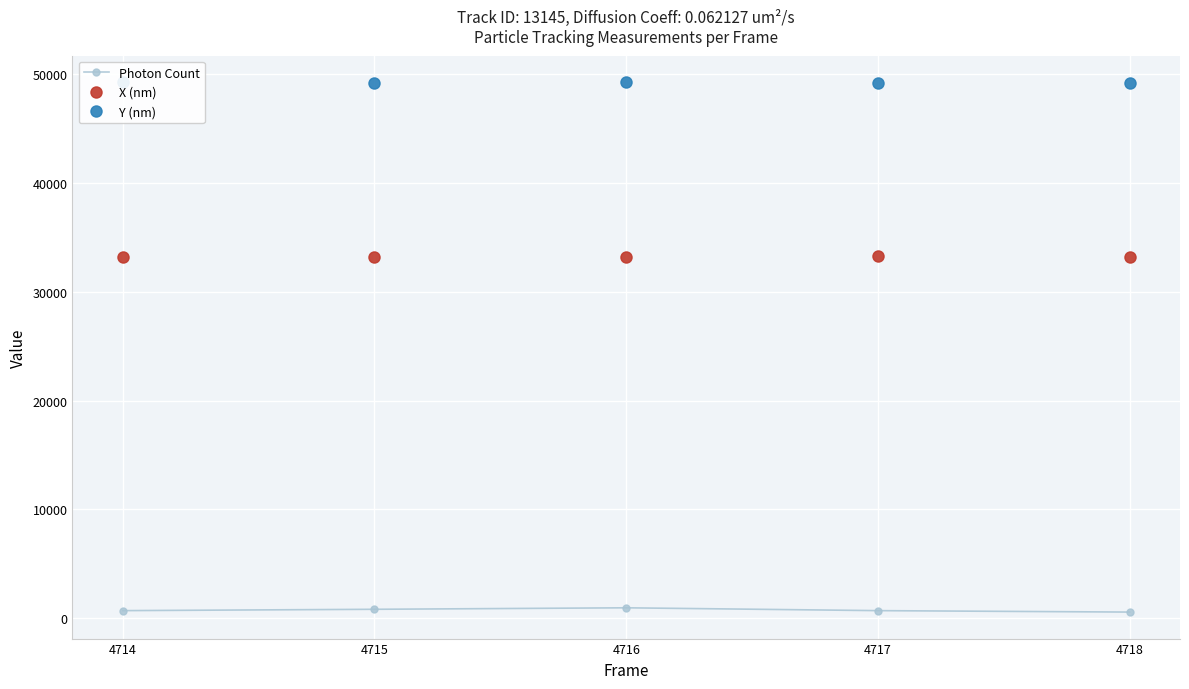

What is the value of the X (nm) point at the 2nd from the left?

33215.3